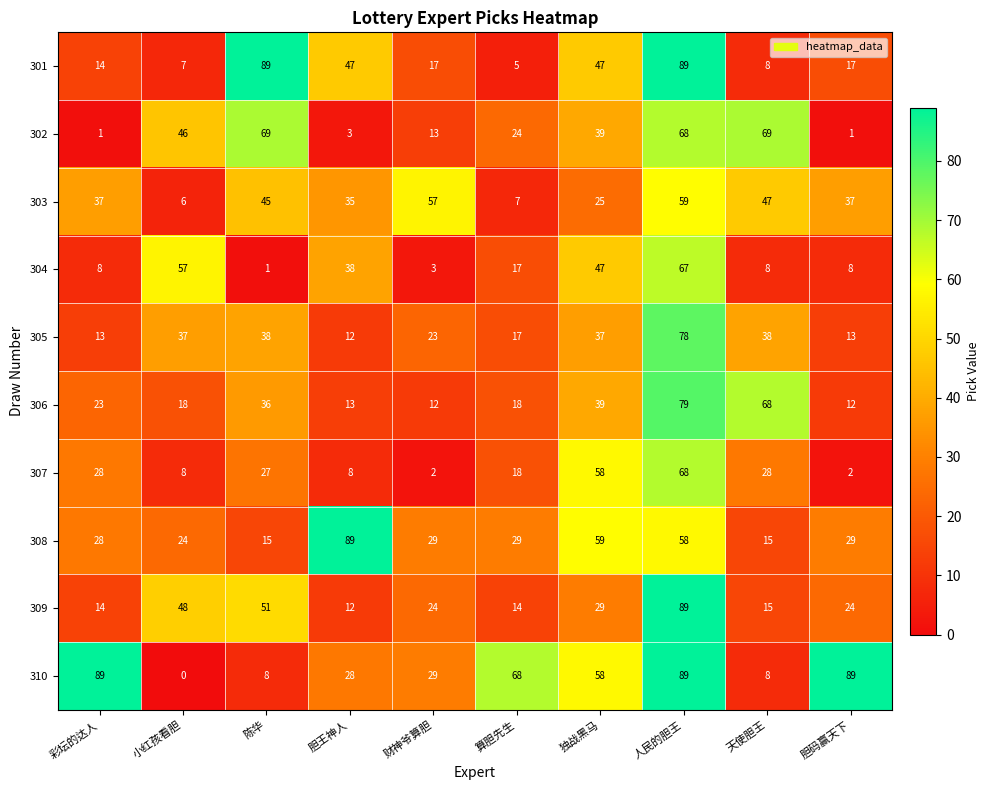

What is the difference between the second highest and minimum values in the 301 series?

84